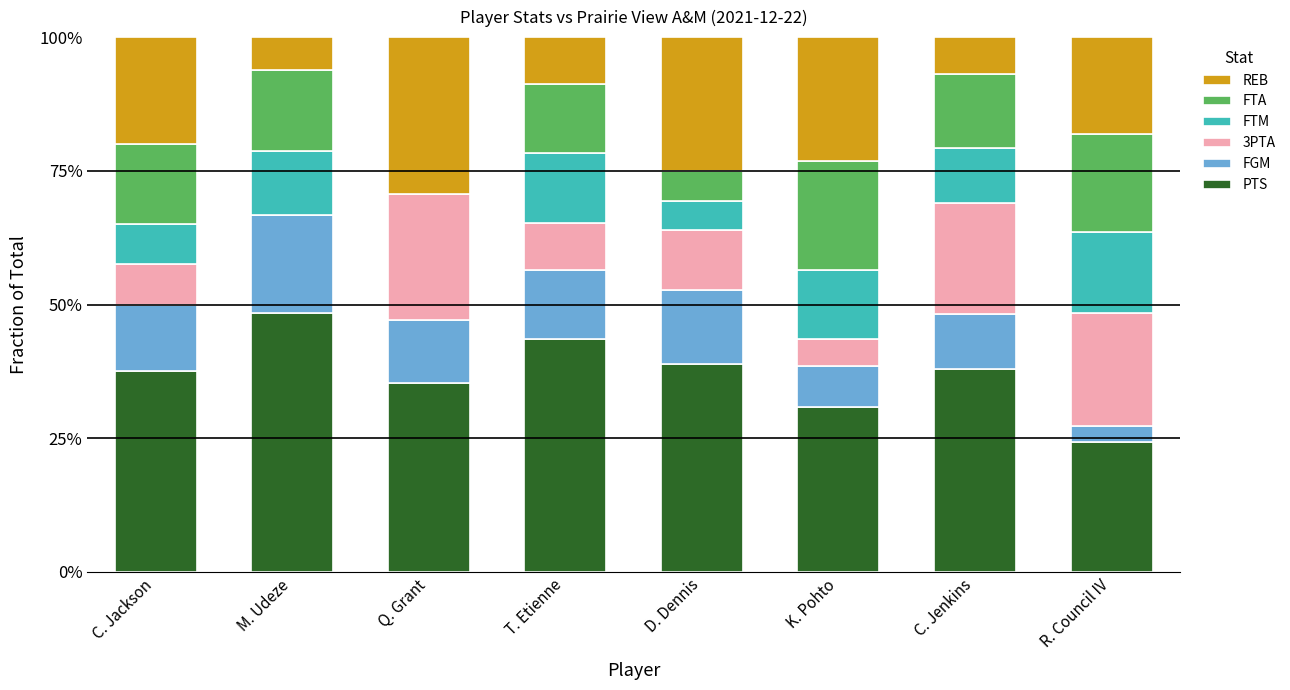

Is it true that PTS equals 37.9 at C. Jenkins?

True